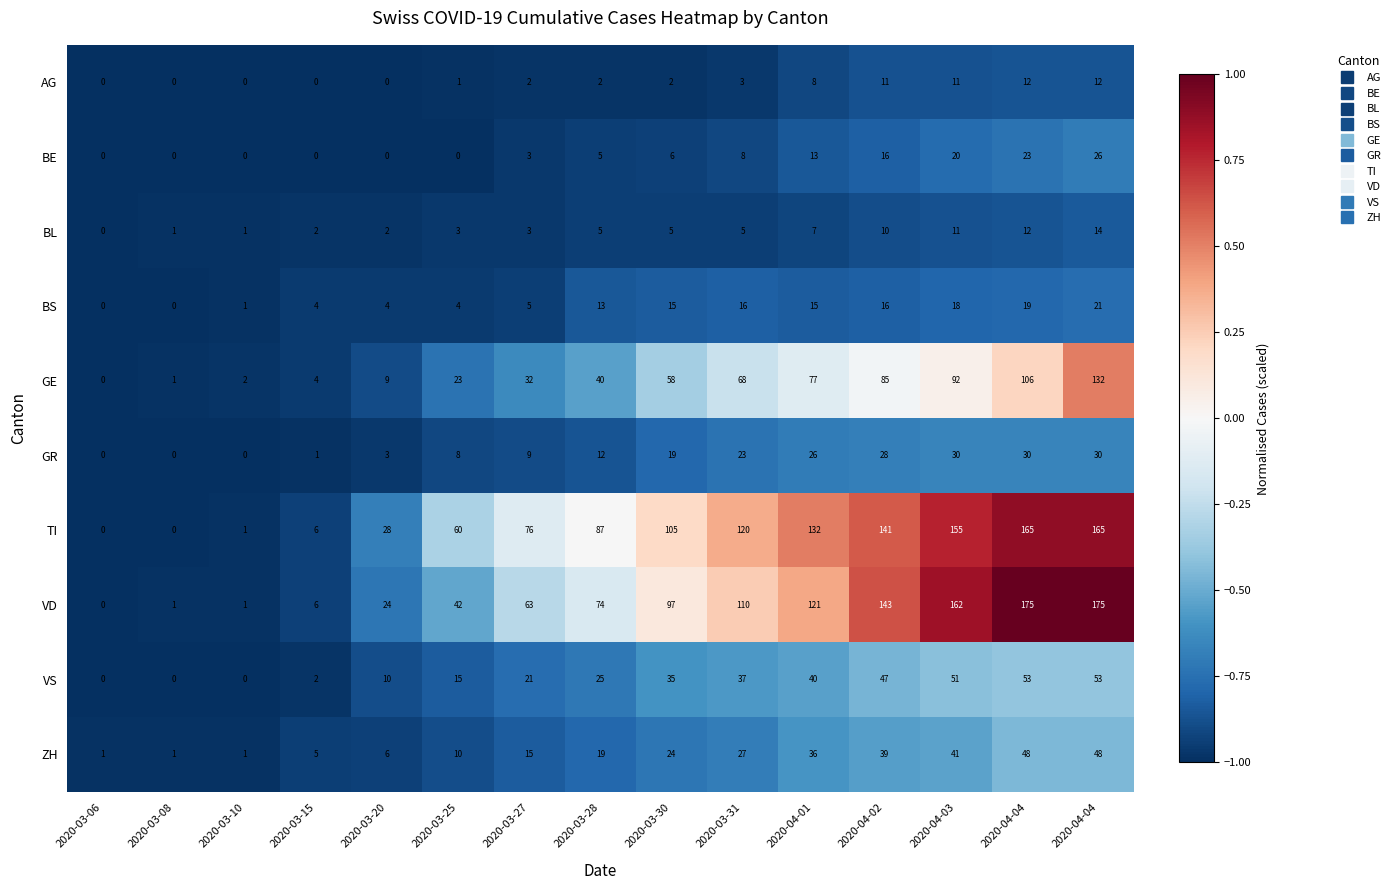

How many positive values does the BE series have?

9